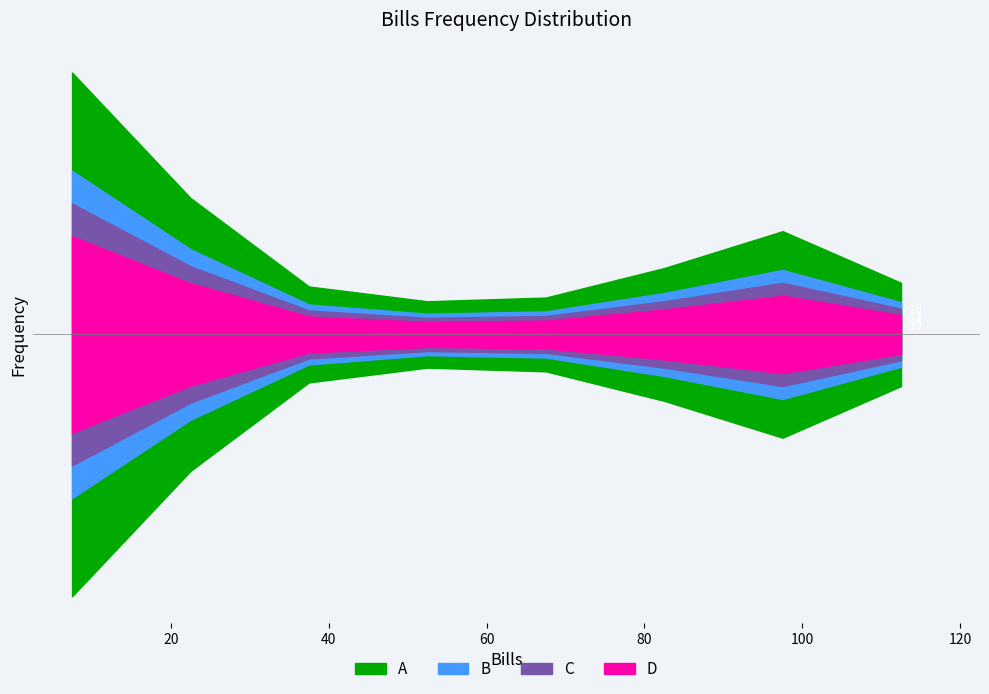

List the labels in order of value, largest first.

7.5, 22.5, 97.5, 82.5, 112.5, 37.5, 67.5, 52.5